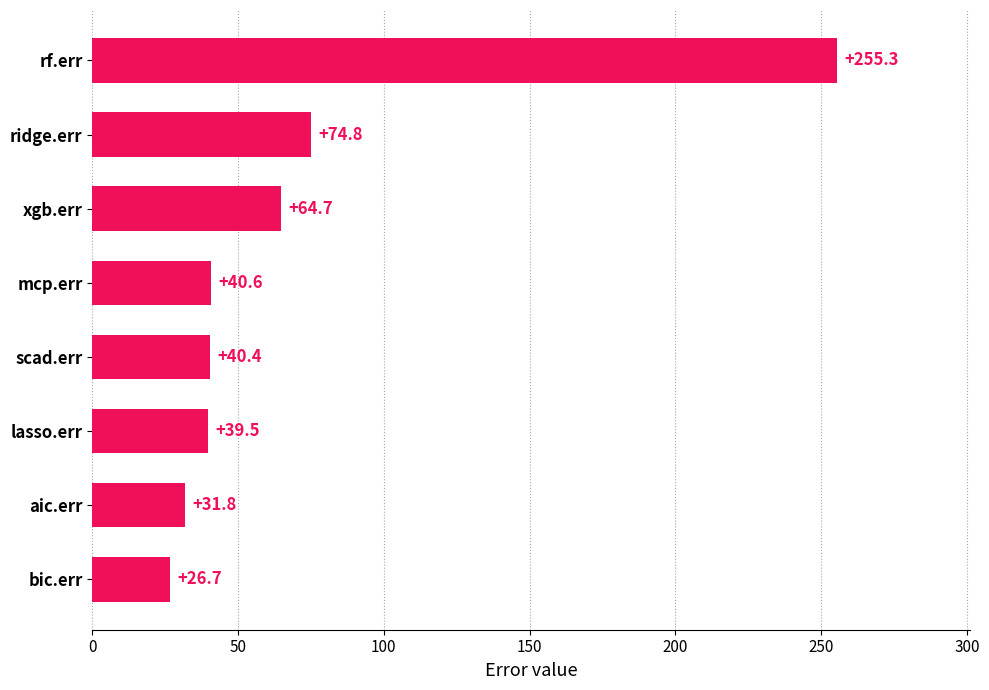

Is it true that the value at bic.err is 6.8?

False